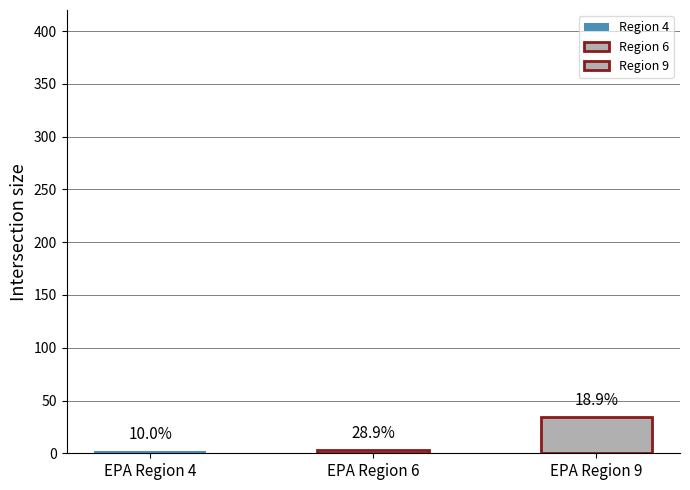

What is the difference between the second highest and minimum values?

1